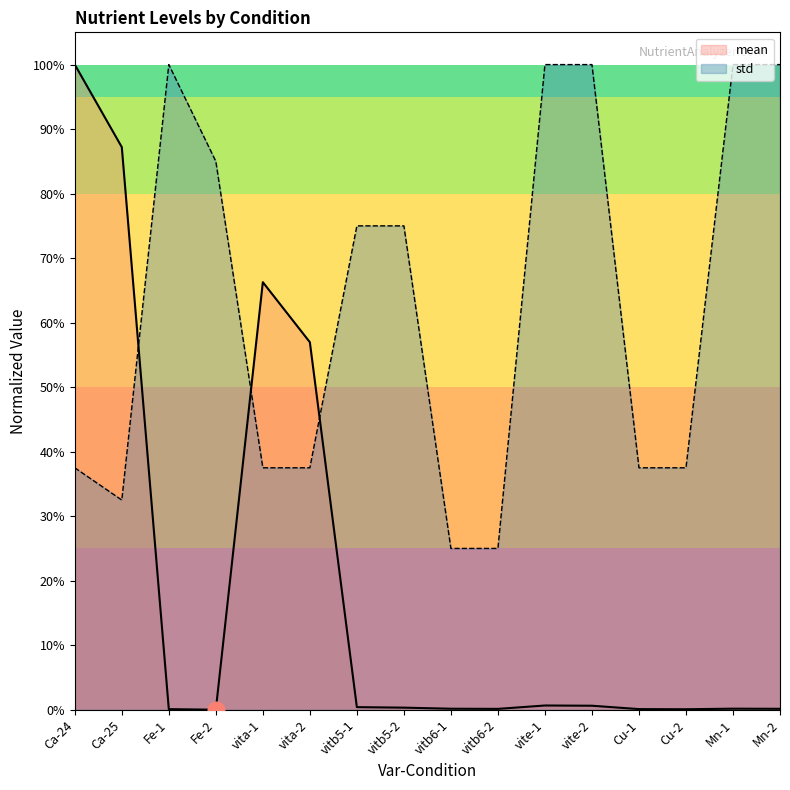

What is the average value of the std series?

0.6